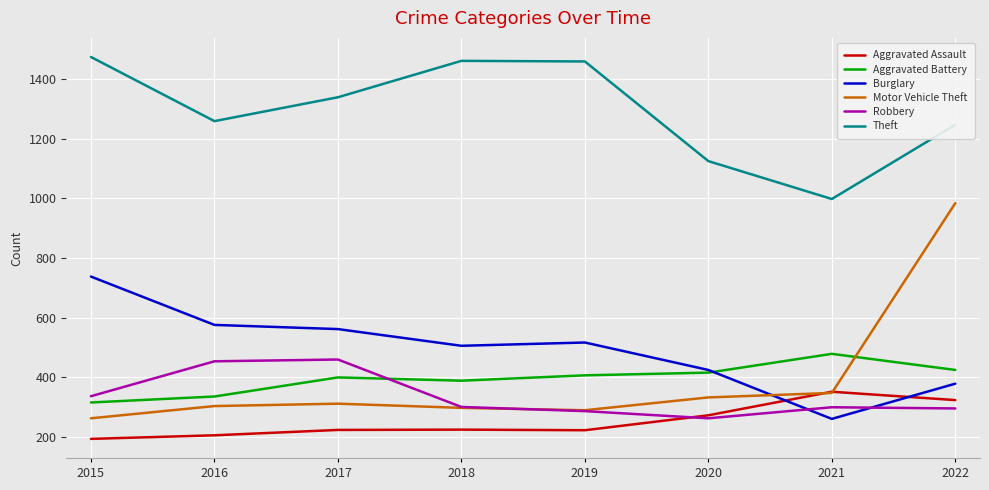

What is the difference between the maximum and second lowest values in the Robbery series?

173